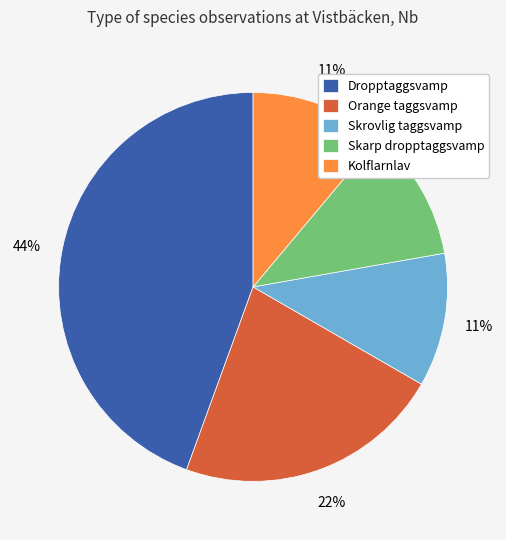

Combined, do Kolflarnlav and Dropptaggsvamp account for over 50%?

Yes